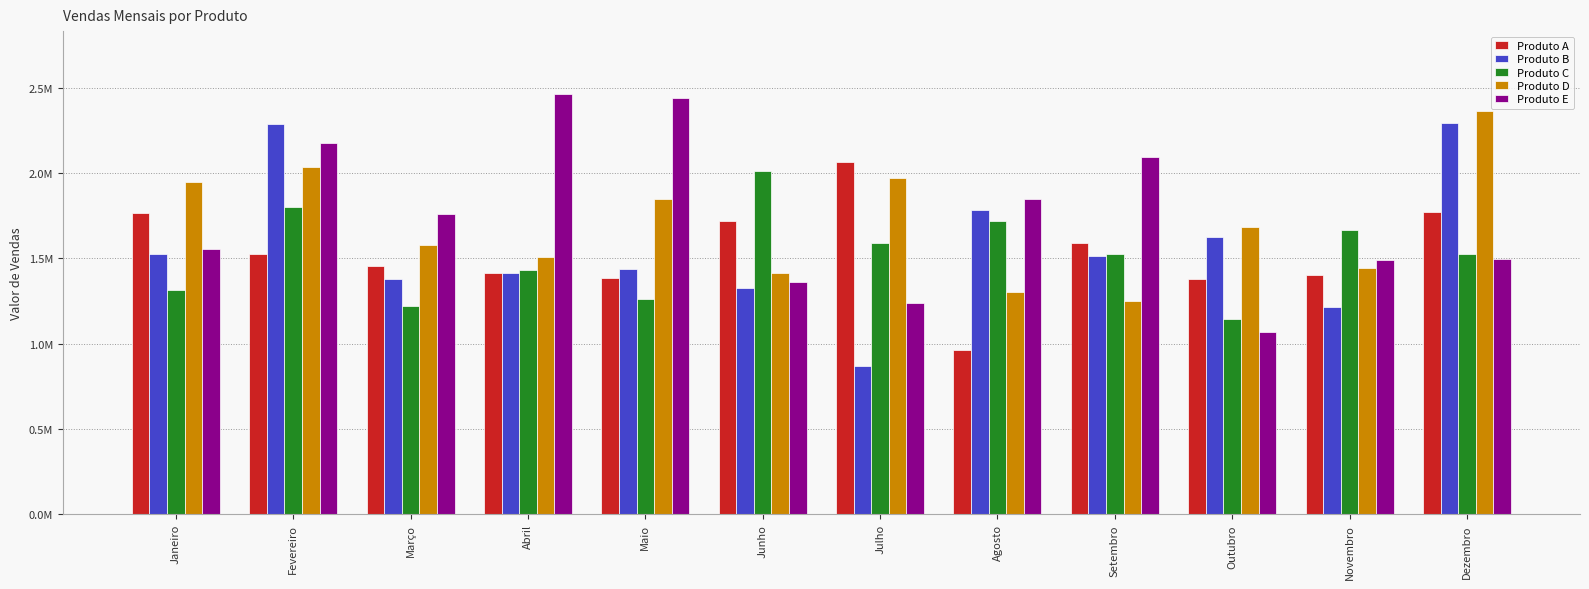

Does the chart contain any negative values?

No